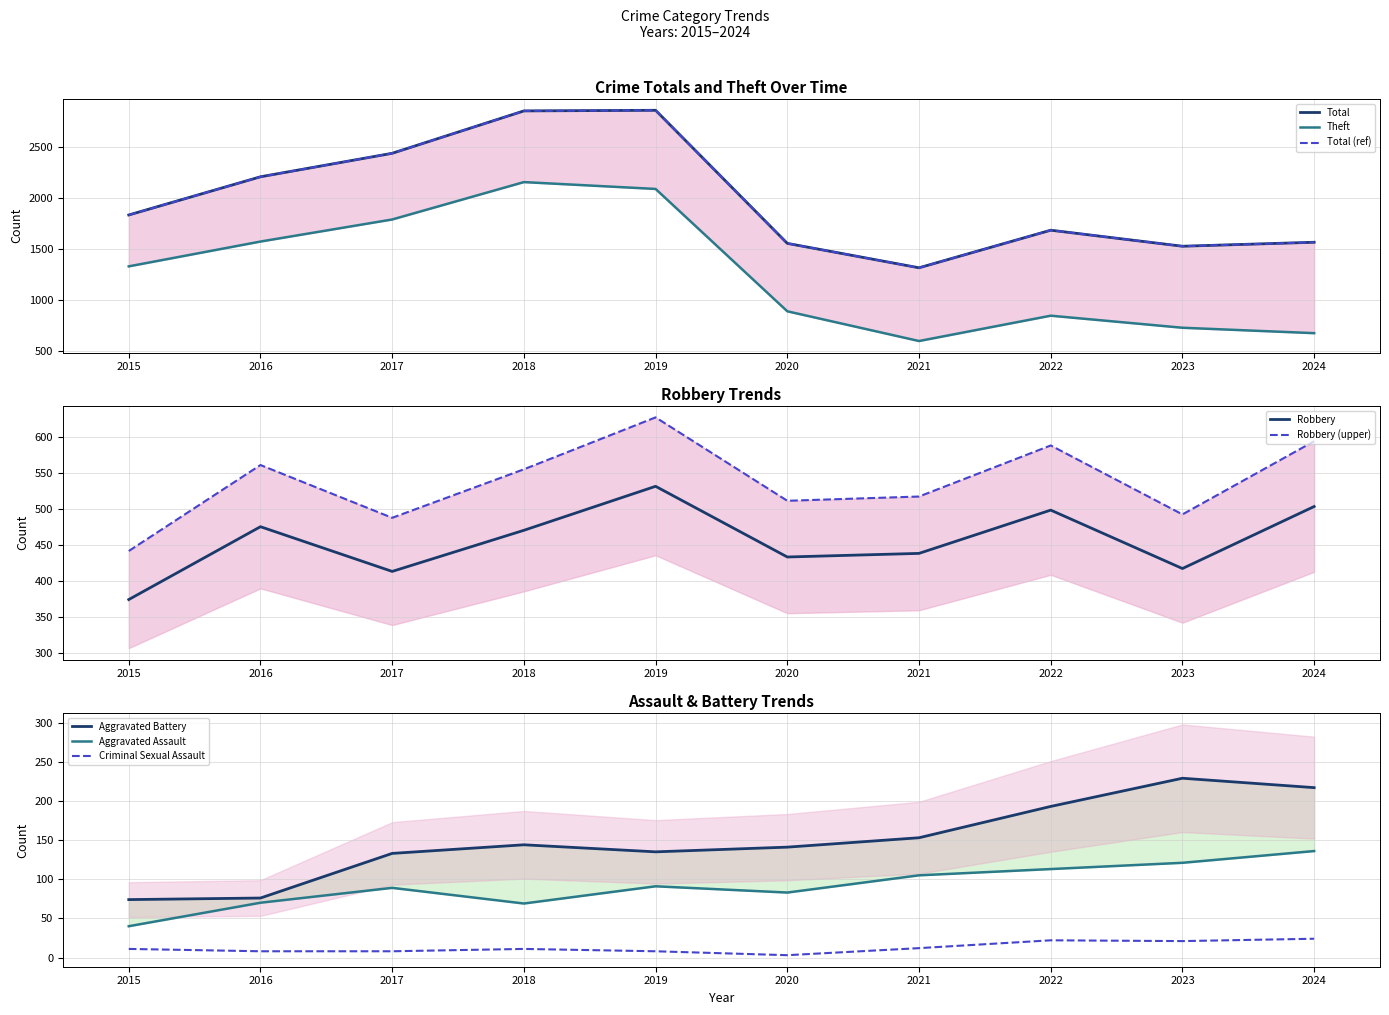

Count the number of data series in this chart.

6